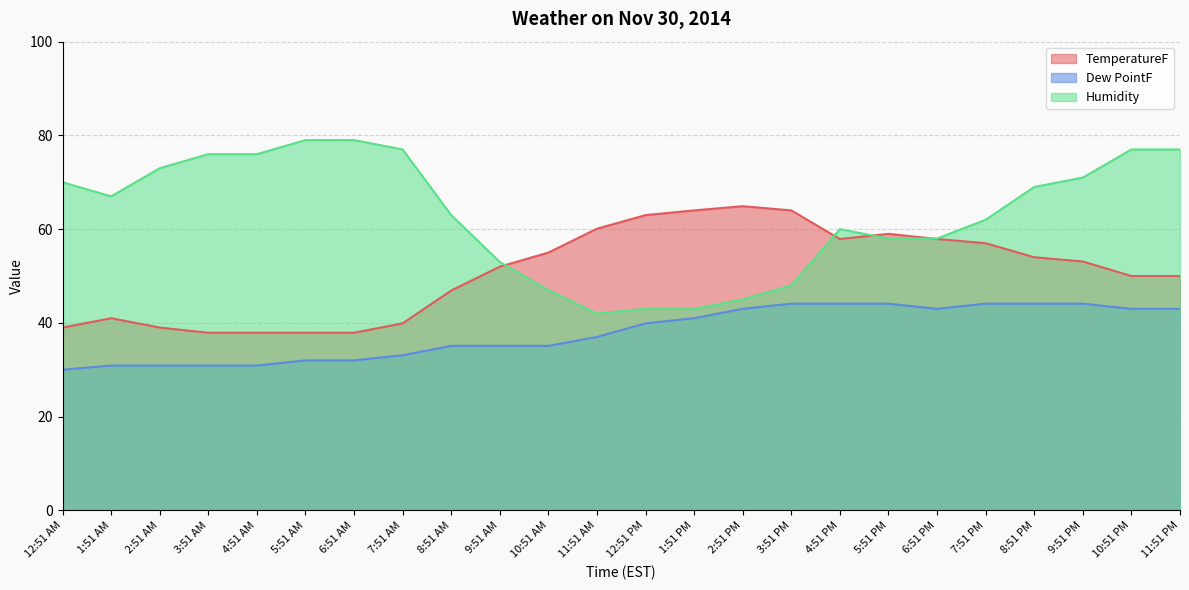

True or false: Dew PointF has a value of 30.9 at 2:51 AM.

True